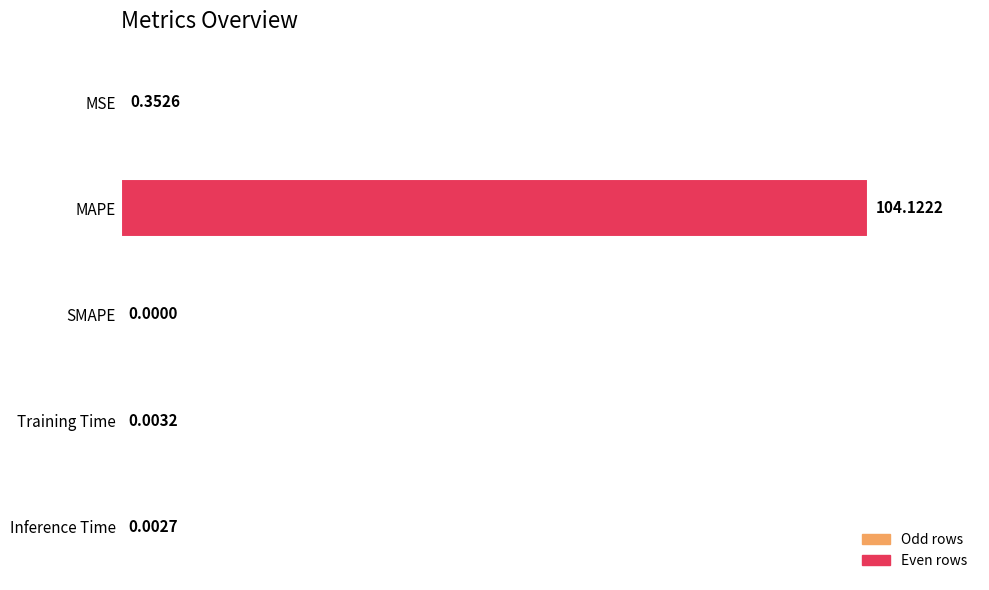

What is the greatest value displayed?

104.1